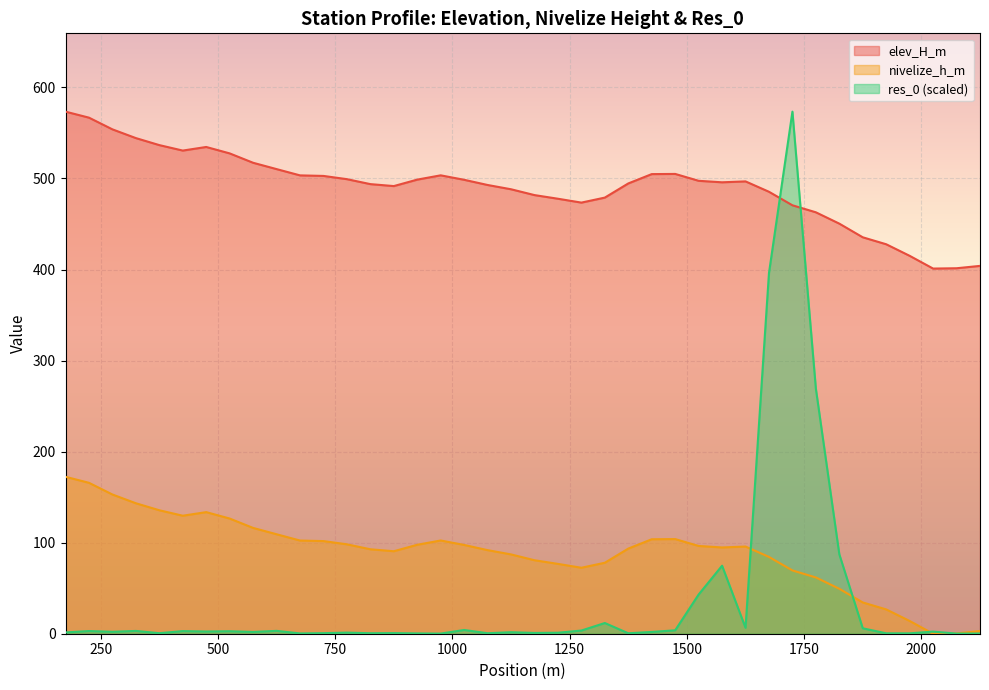

Reading left to right, extract all data points from this chart.

elev_H_m: 573.4	566.8	554.0	544.4	536.6	530.6	534.6	527.5	517.2	510.3	503.4	502.8	499.2	493.8	491.6	498.8	503.4	498.6	492.9	488.1	481.8	477.8	473.5	479.0	494.6	504.8	505.0	497.4	495.8	496.8	485.4	470.6	462.9	450.4	435.4	427.8	415.1	401.1	401.4	404.0
nivelize_h_m: 172.3	165.8	152.9	143.3	135.6	129.6	133.6	126.5	116.2	109.2	102.3	101.8	98.2	92.8	90.6	97.7	102.4	97.5	91.8	87.1	80.7	76.7	72.5	78.0	93.5	103.8	104.0	96.4	94.8	95.8	84.3	69.5	61.8	49.4	34.4	26.7	14.0	0.0	0.3	3.0
res_0: 1.4	2.9	2.1	3.1	0.6	2.9	2.4	2.7	1.9	3.1	0.3	0.6	1.2	0.5	0.7	0.3	0.2	4.1	0.5	1.7	0.9	1.1	3.5	11.8	0.5	2.0	3.8	43.0	74.7	6.5	396.1	573.4	269.1	87.2	6.0	0.4	0.4	2.3	0.2	0.2